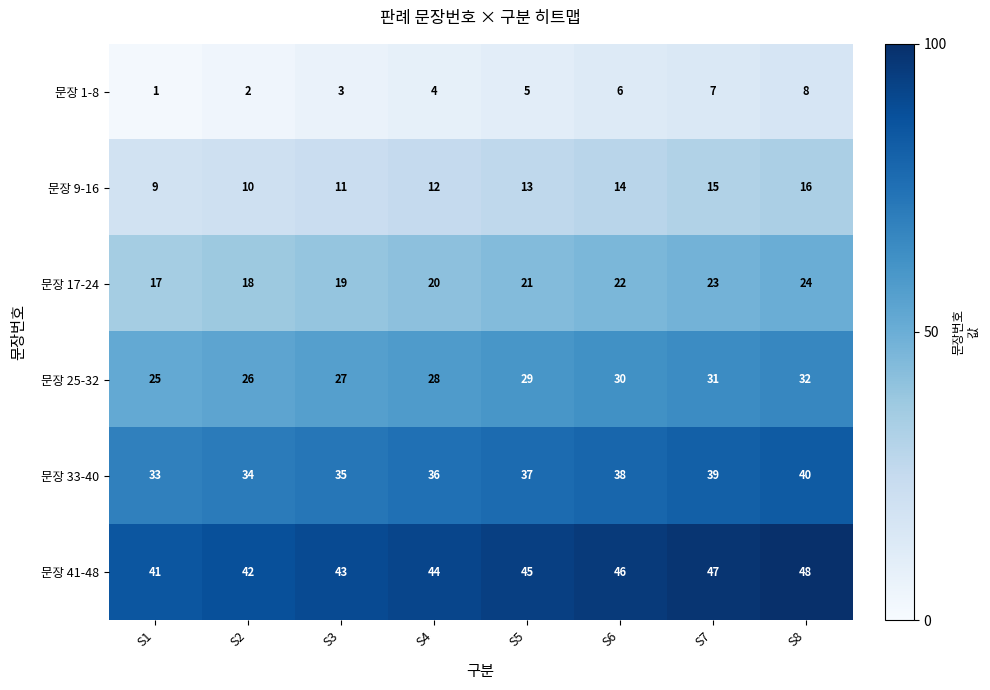

Which category has the highest value in the 문장 17-24 series?

S8